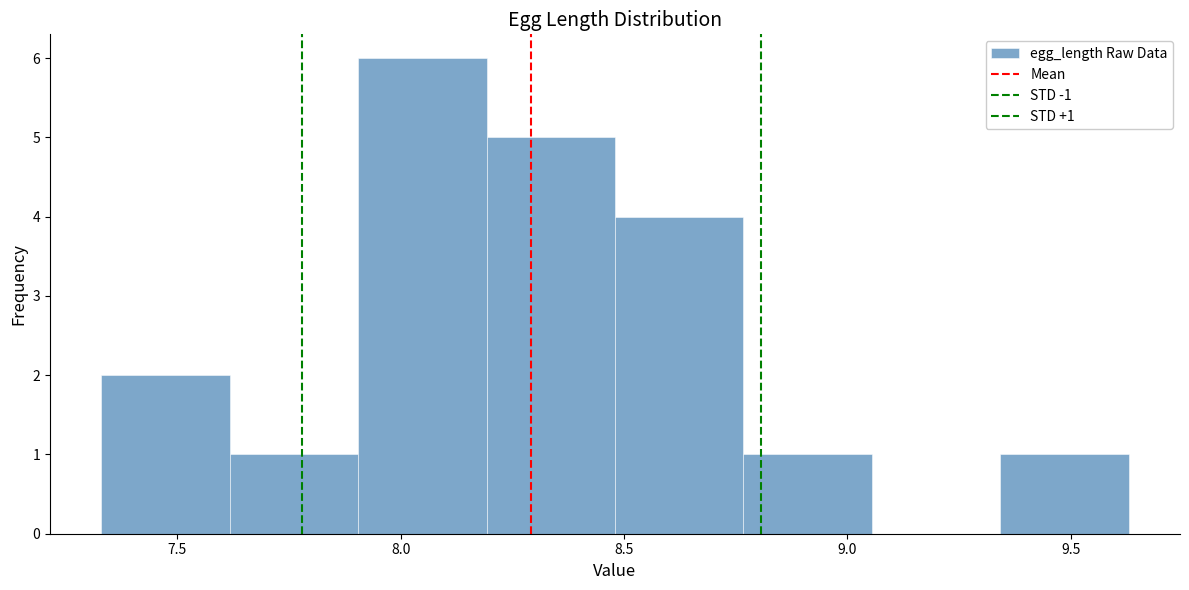

Over which range of the x-axis is the bar tallest?

7.90 to 8.20